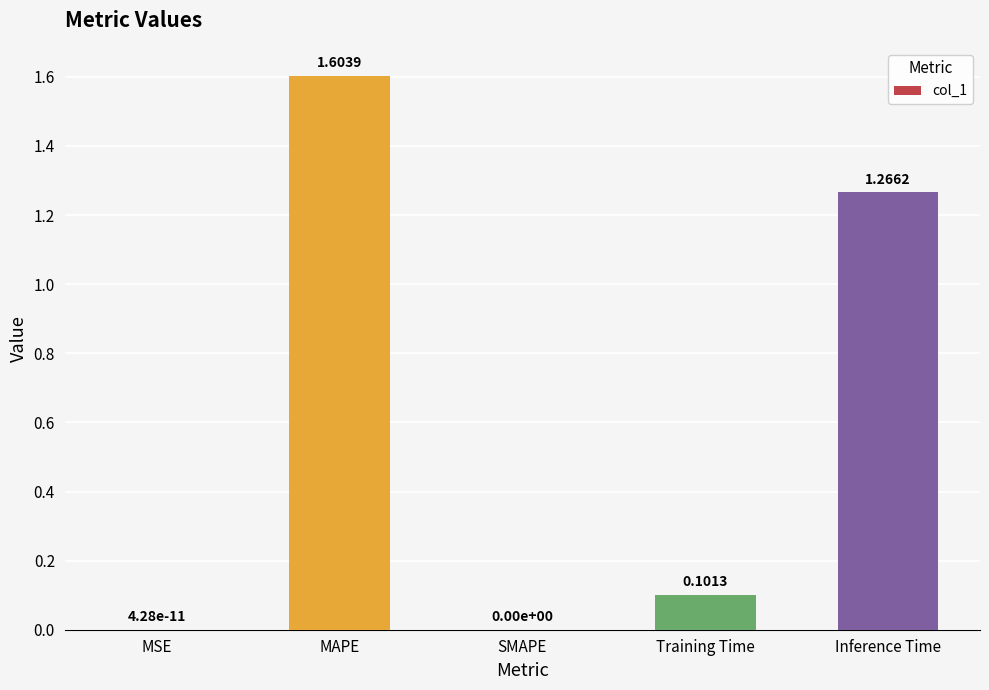

What is the change in value from MSE to MAPE?

+1.6